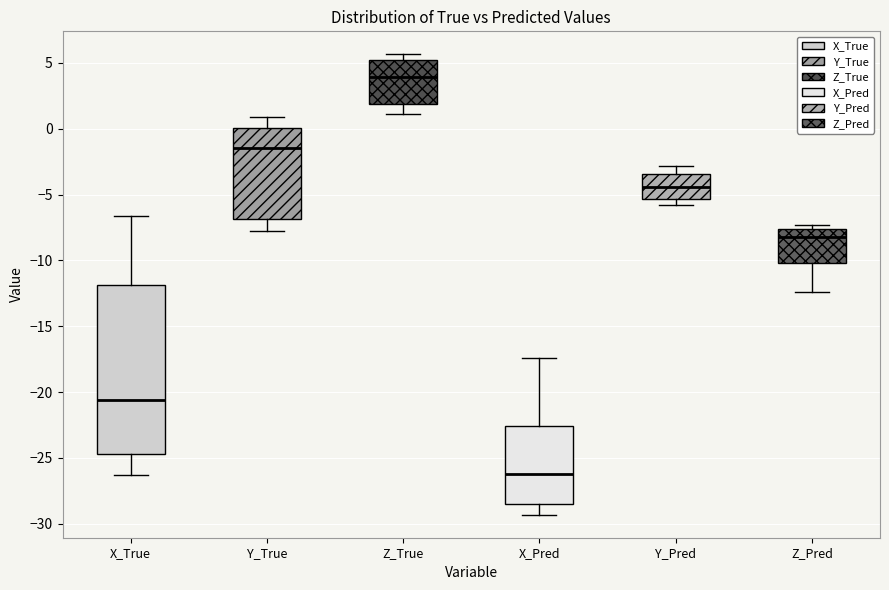

Where does the lower whisker of the box for X_True end on the y-axis? The values are not printed on the chart, so give them approximately, as read against the axis.

-26.5